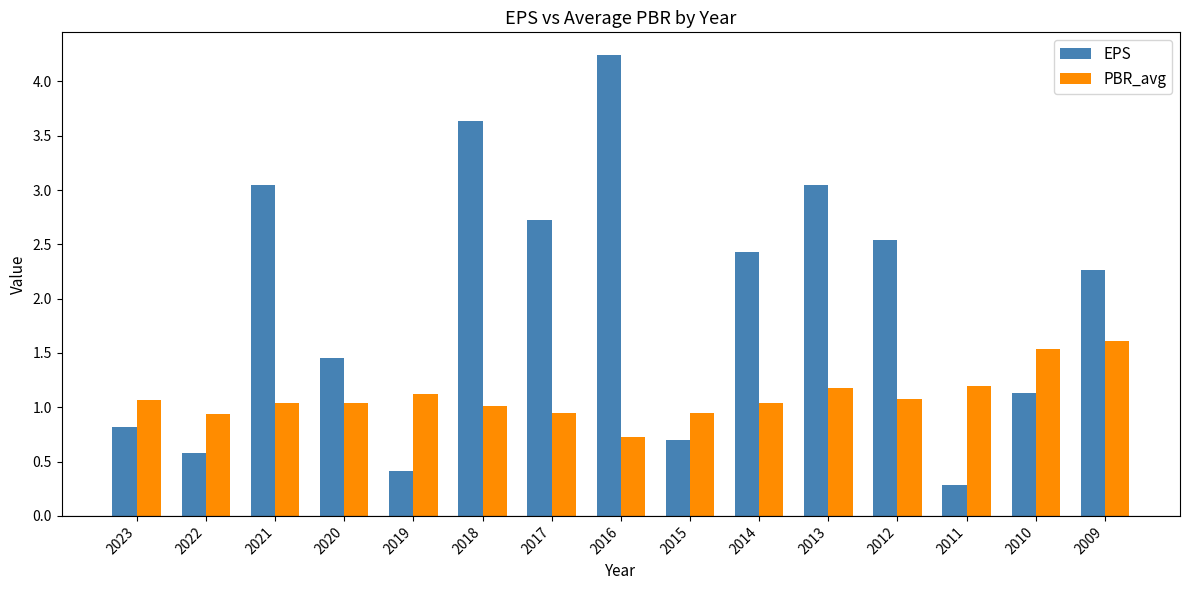

At how many categories does at least one series exceed 2?

8